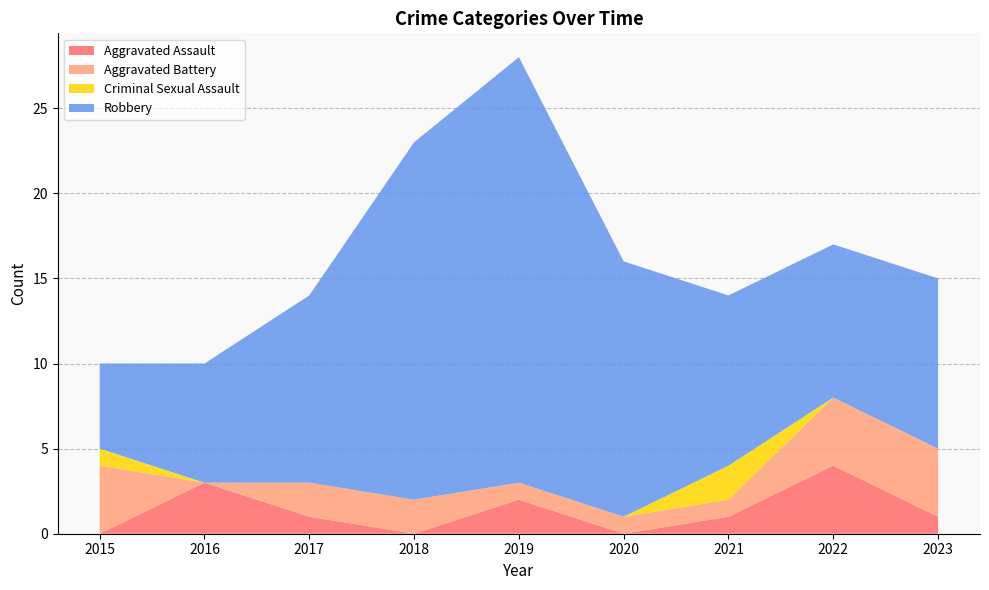

The Aggravated Assault series shows 0 at 2020. True or false?

True